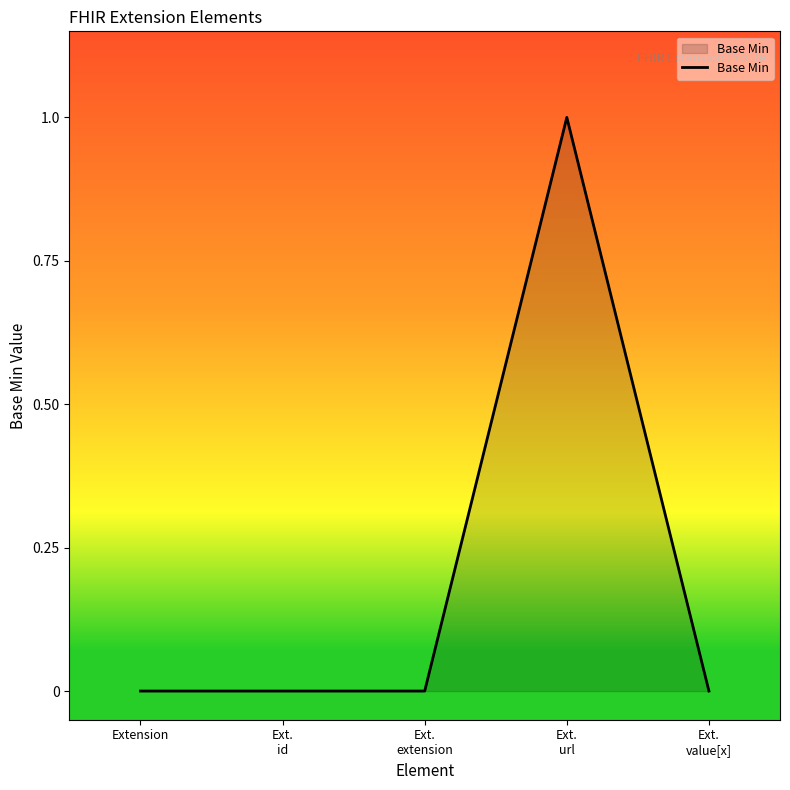

How many lines are shown in the chart?

1